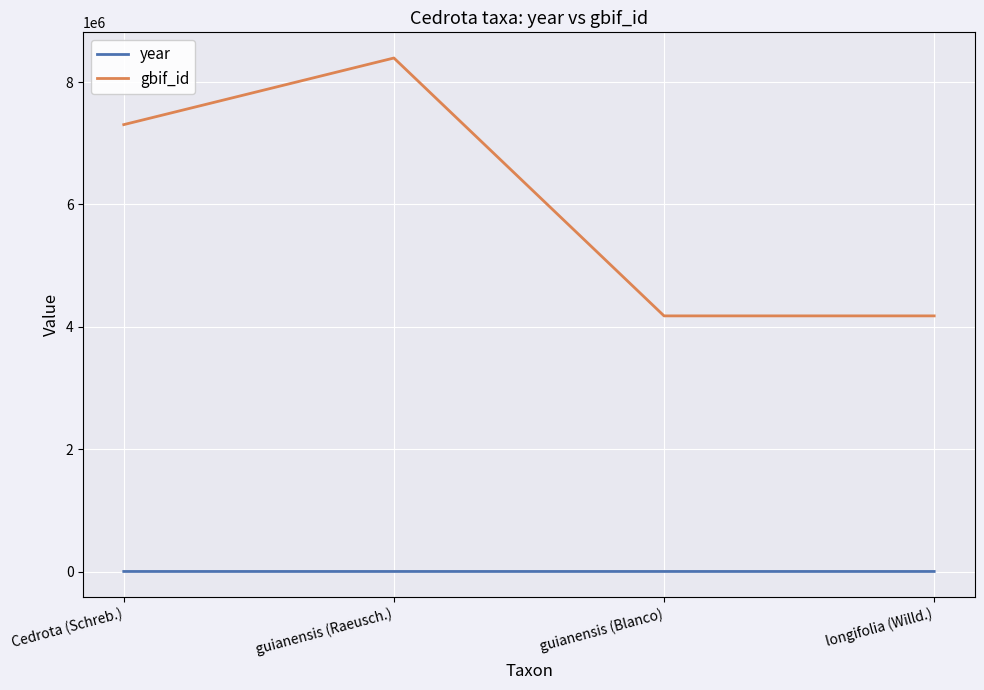

What position from the left is longifolia (Willd.)?

4